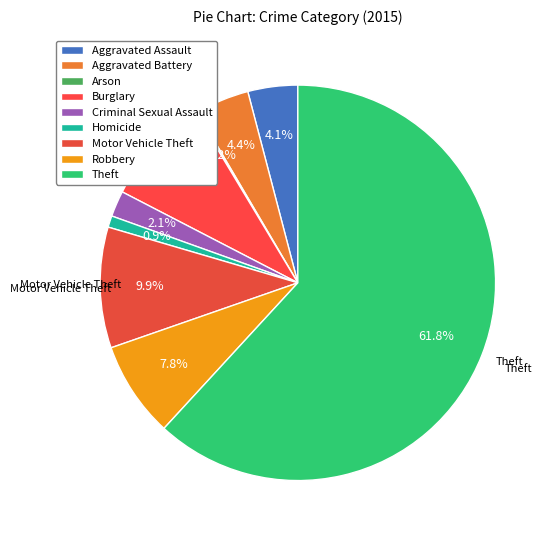

What is the change in value from Aggravated Assault to Criminal Sexual Assault?

-25